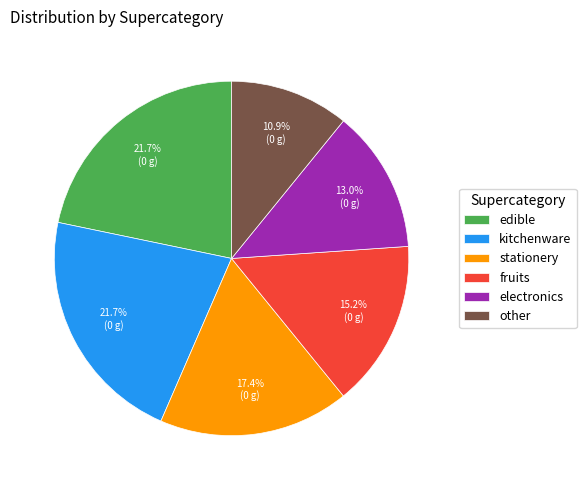

To the nearest percent, what is the difference between the stationery and edible slice percentages?

4%